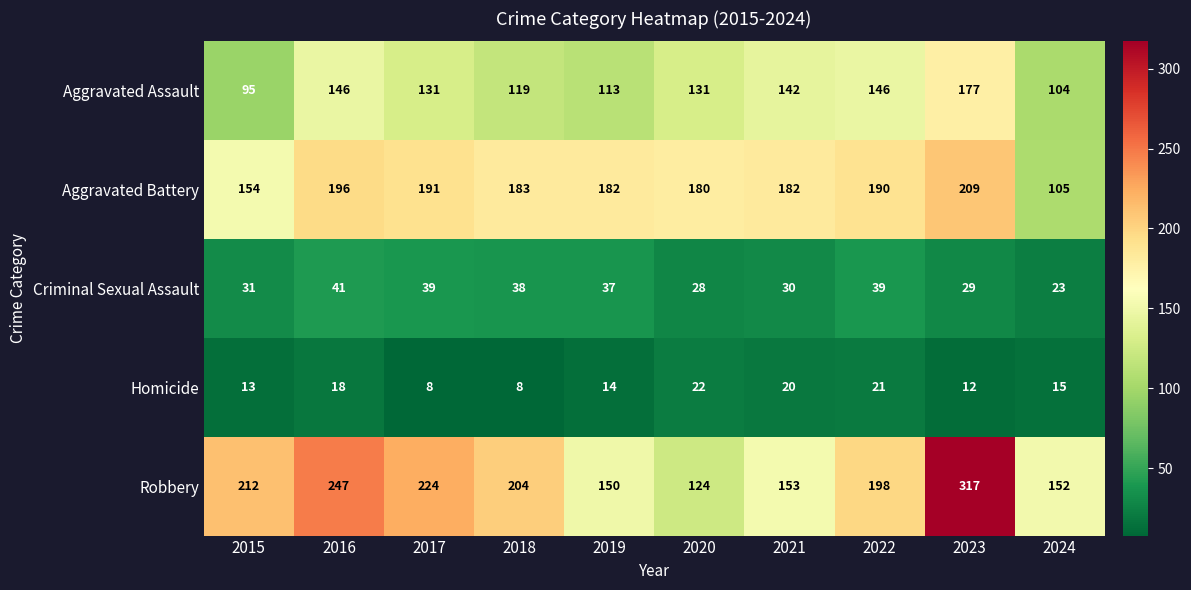

What is the spread (max minus min) of values at 2023?

305